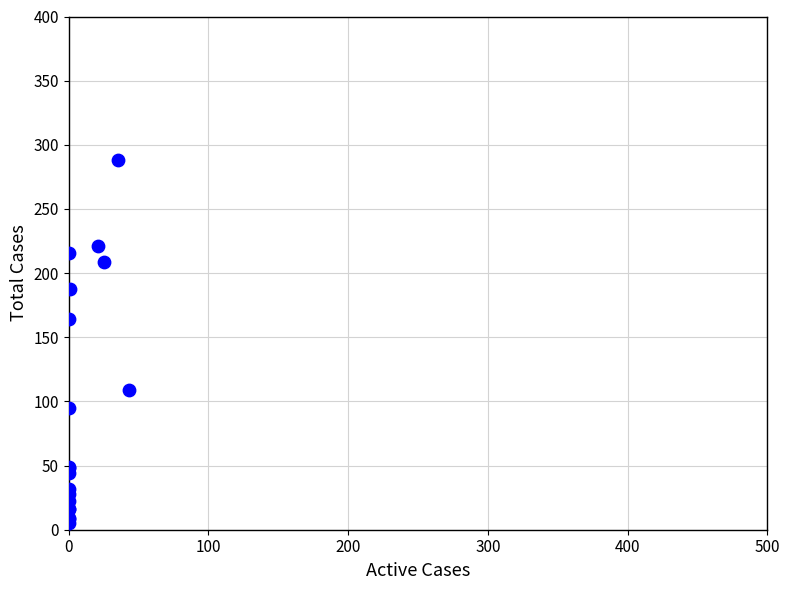

What Y value in the scatter plot is closest to 146?

164